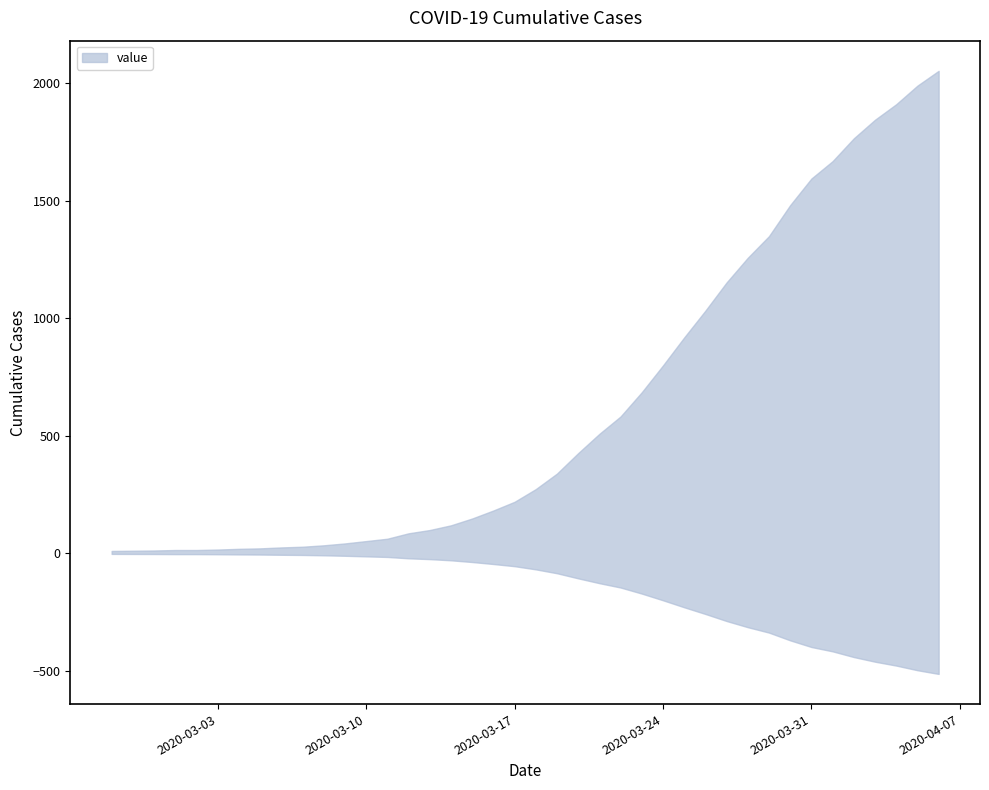

How many data points are less than 273?

20